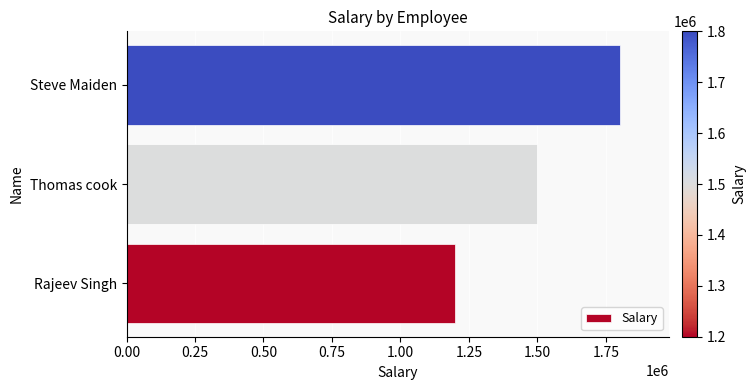

Are the bars grouped side by side (vs. stacked)?

No